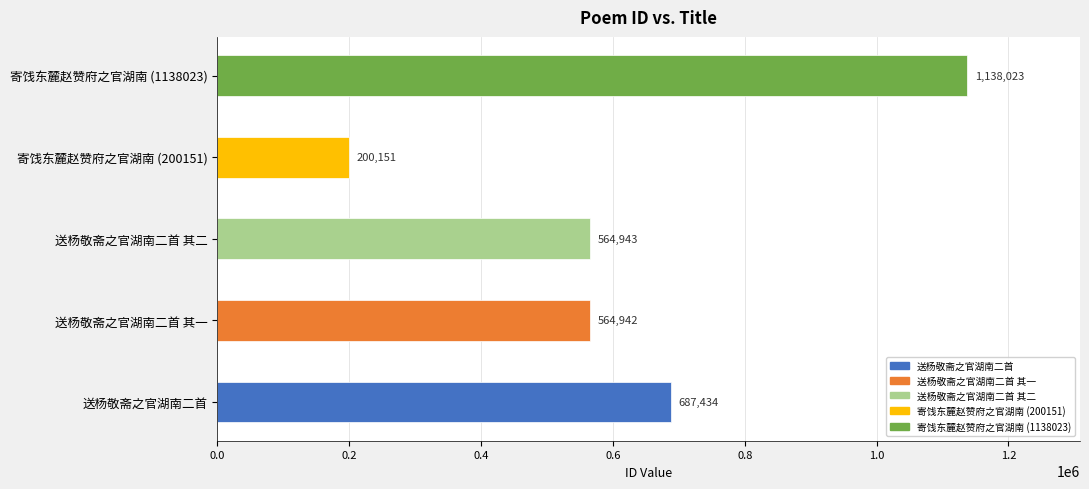

Reading left to right, list all the values displayed in this chart.

687434	564942	564943	200151	1138023